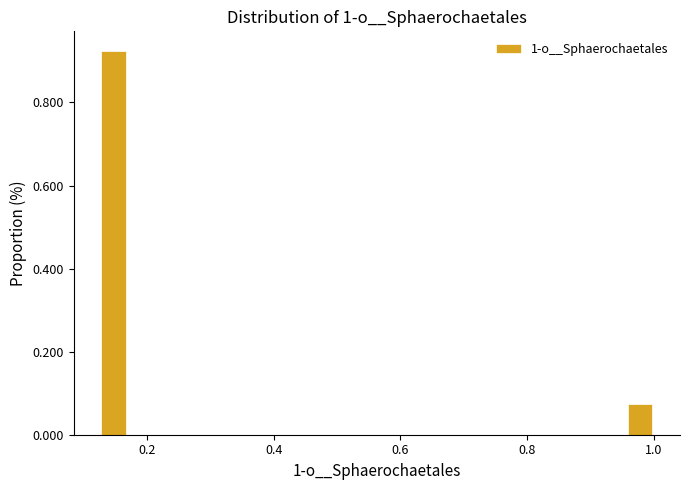

Around what value on the x-axis is the tallest bar? Give the approximate position of its centre, as read against the axis.

0.14